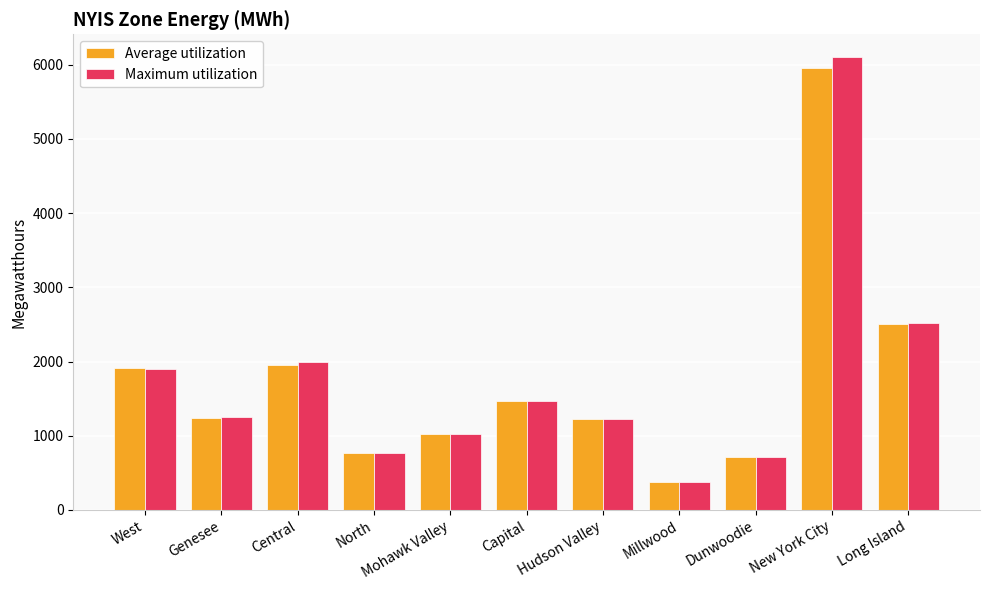

How many distinct data groups are displayed?

2